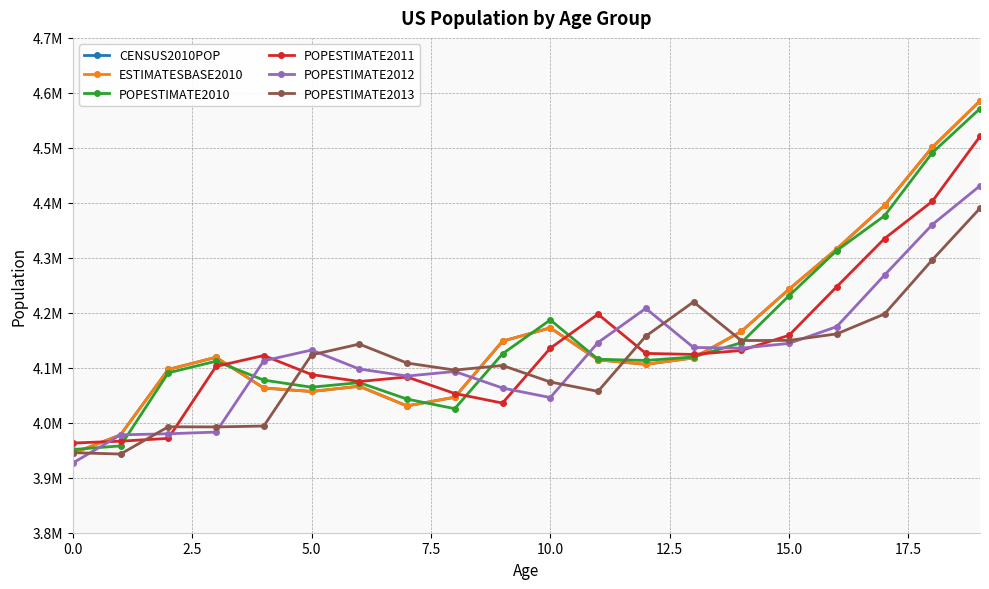

Is this an area chart (filled region under the line)?

No